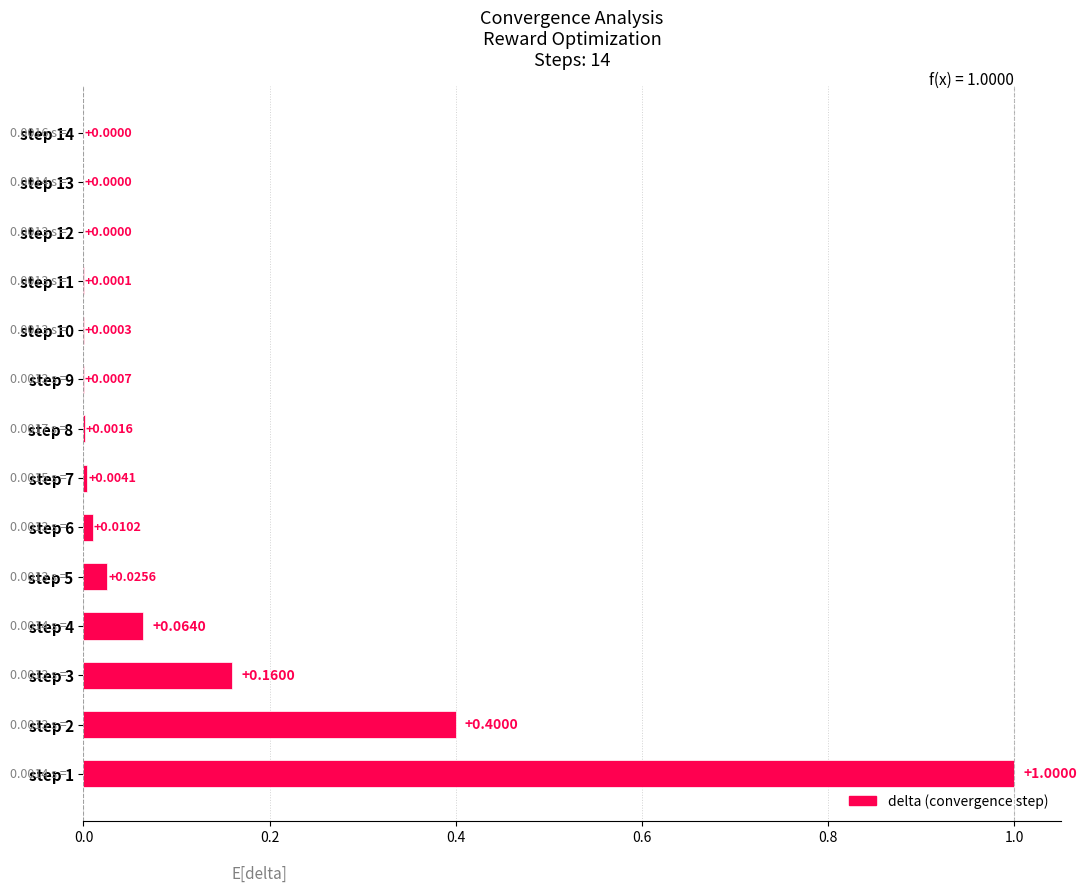

What is the sum of all values?

1.7